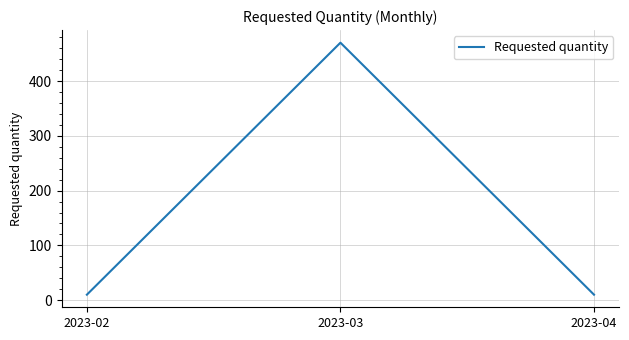

What is the difference between the maximum and minimum values?

460